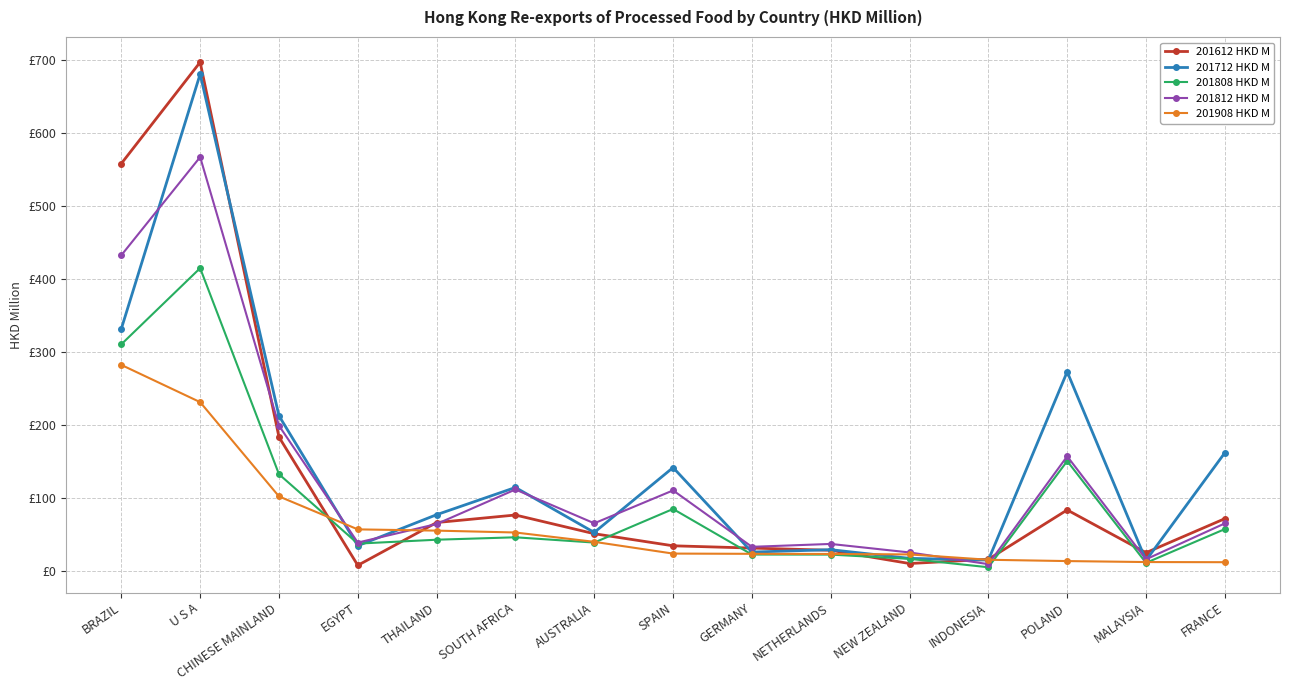

What is the label of the 11th point from the right?

THAILAND